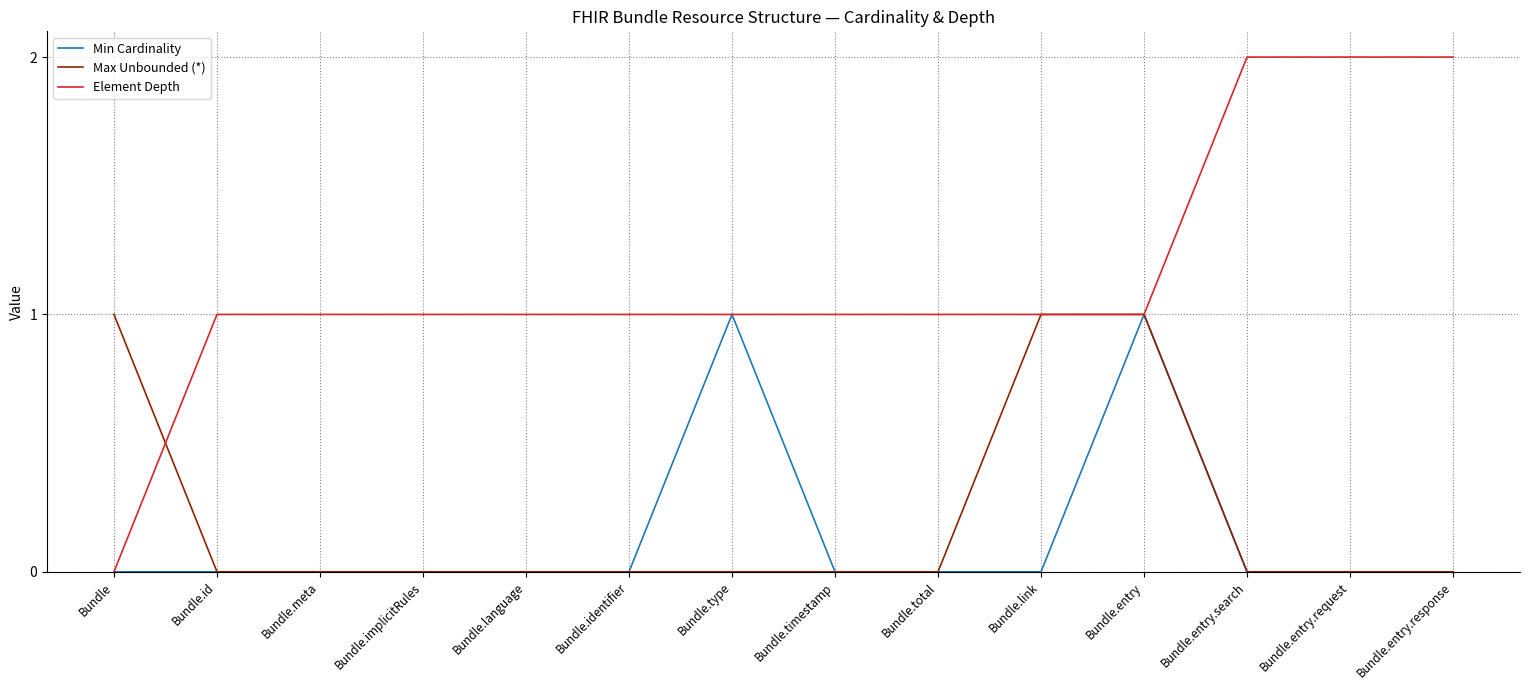

Is it true that Element Depth equals 3 at Bundle.entry.request?

False